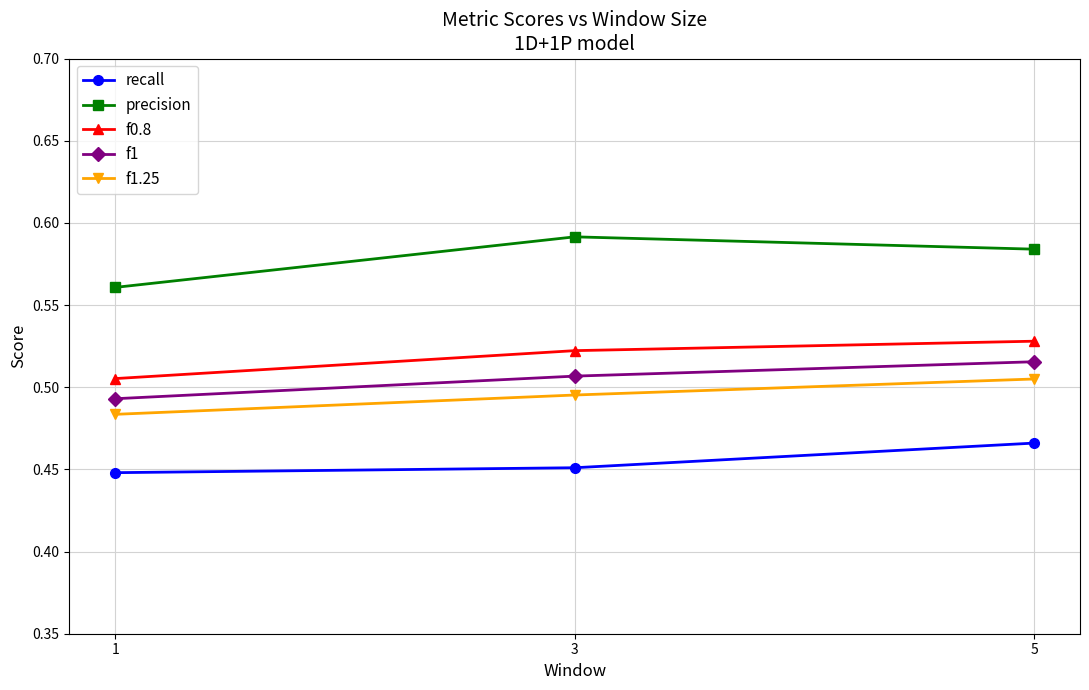

Which series changed the most between 1 and 5?

precision